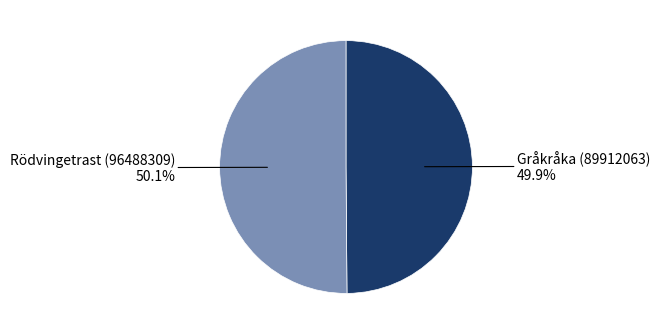

Is there any slice that represents more than half of the pie?

Yes